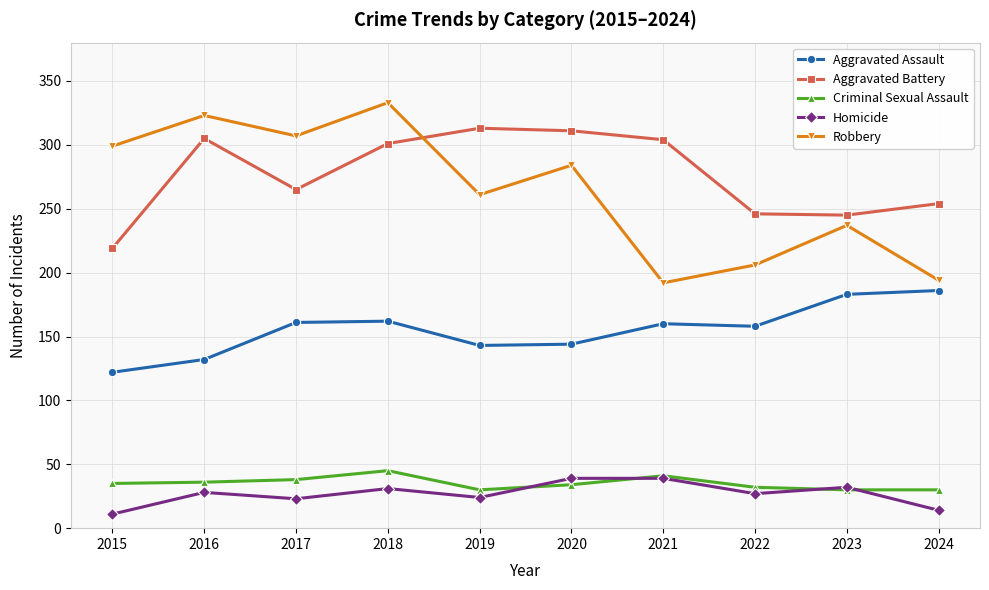

How many series are shown in this chart?

5